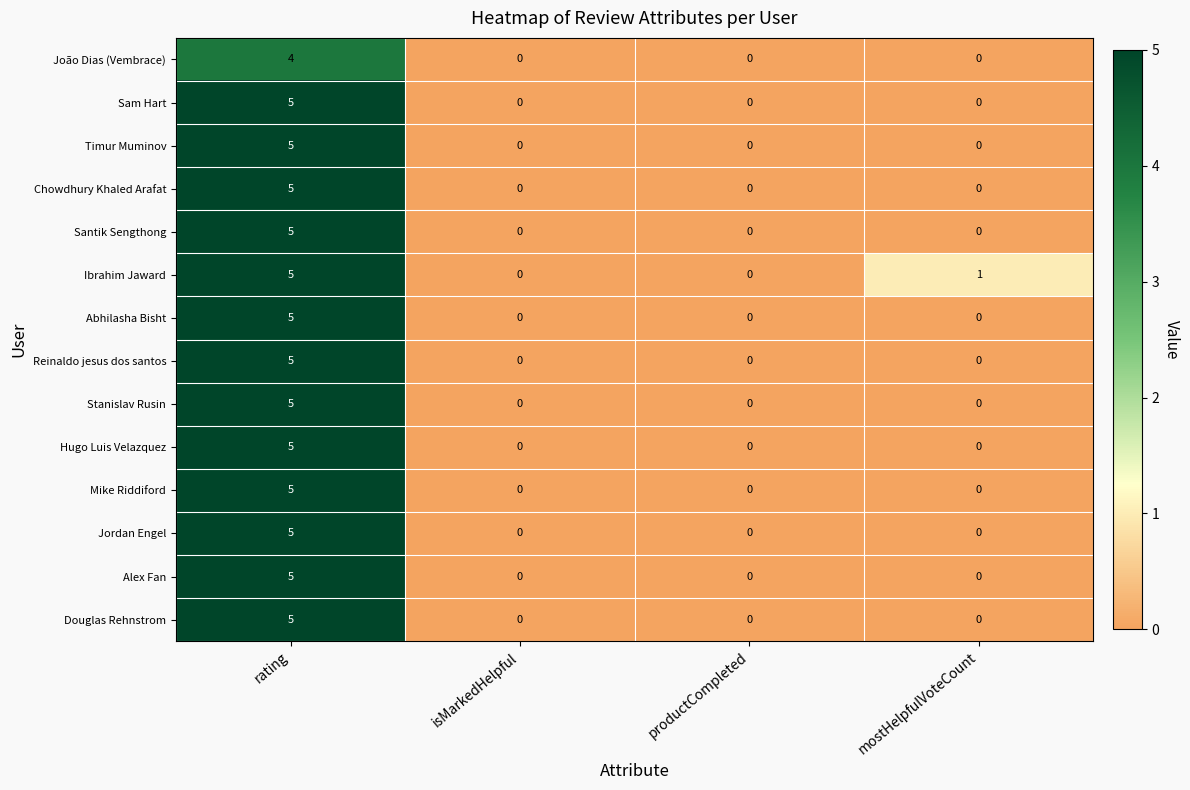

Count the number of categories in the chart.

4